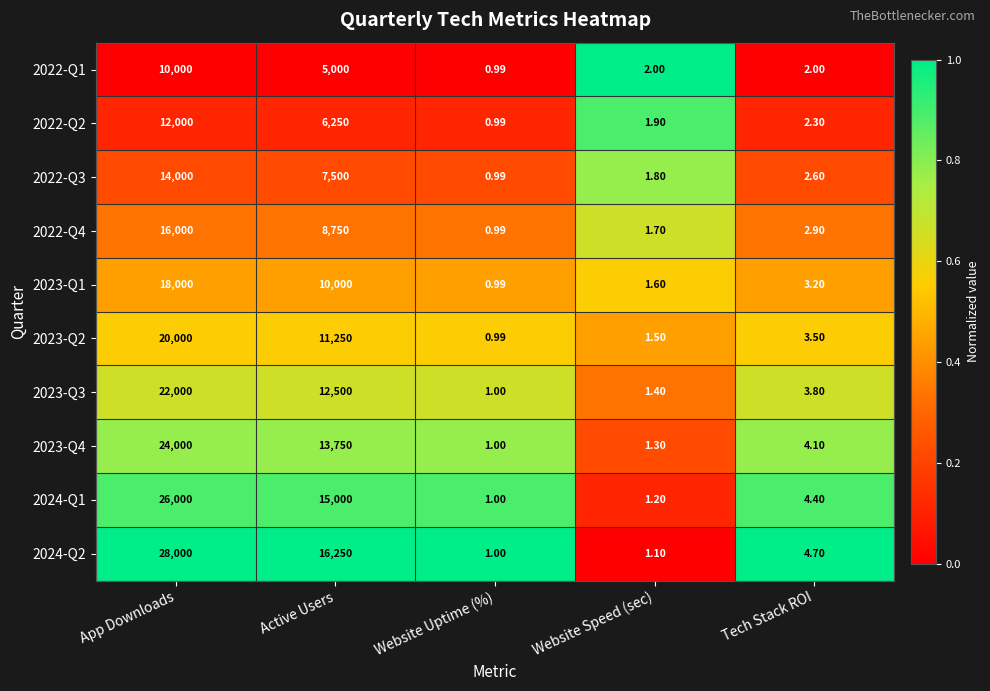

Rank the categories by 2023-Q2 value from highest to lowest.

App Downloads, Active Users, Tech Stack ROI, Website Speed (sec), Website Uptime (%)